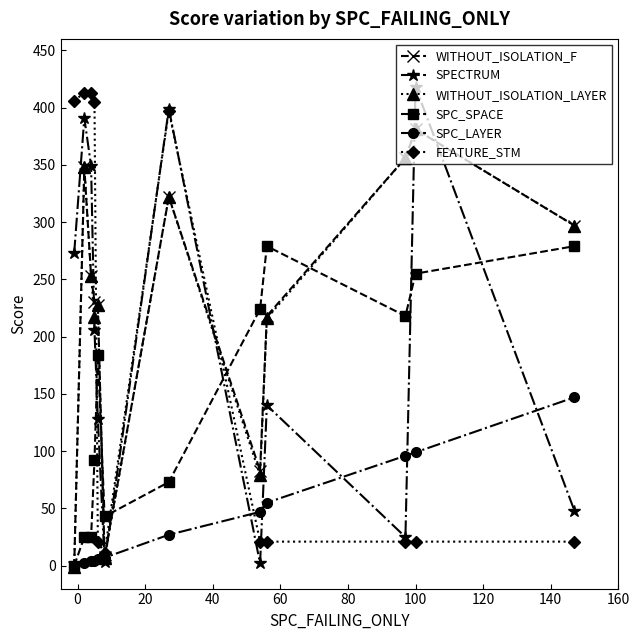

What is the minimum value for WITHOUT_ISOLATION_LAYER?

-1